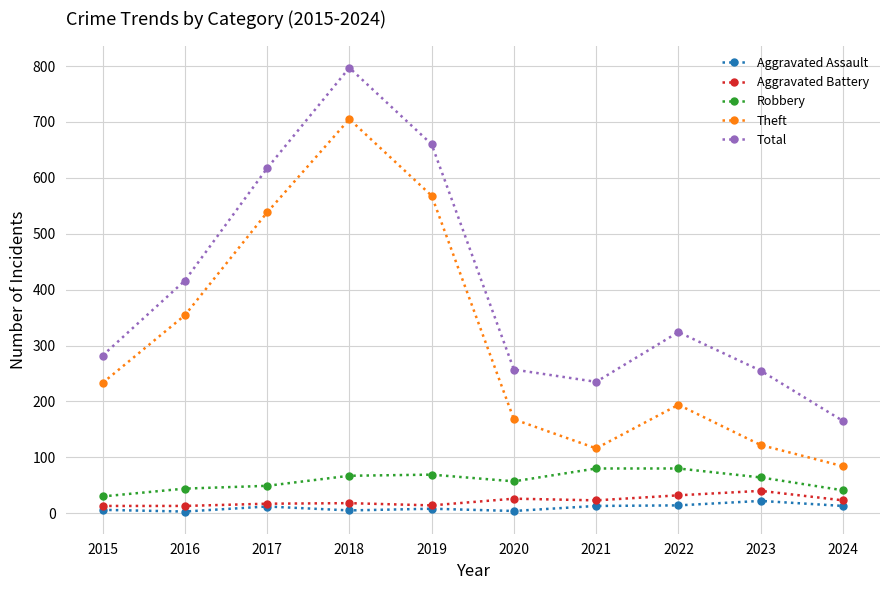

At which category does Total reach its first local valley?

2021